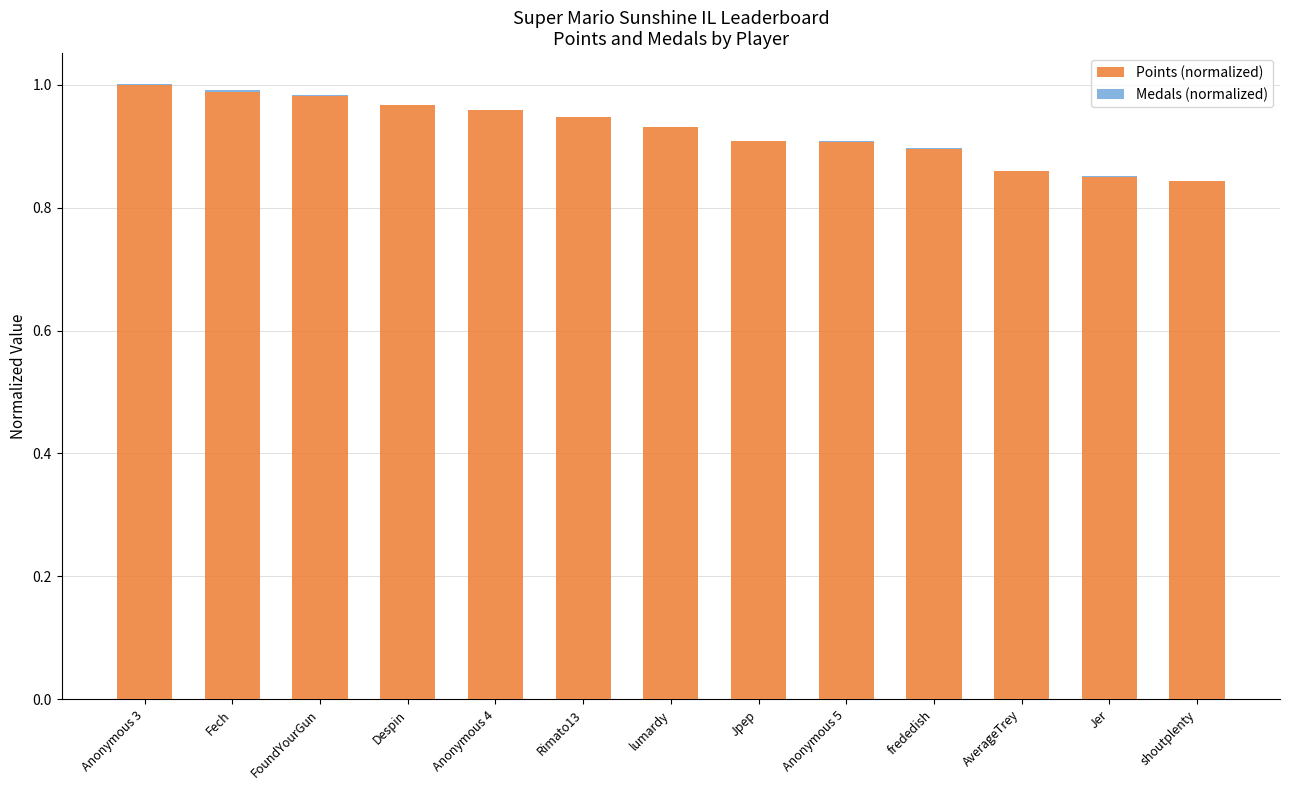

The Points (normalized) series shows 1.0 at Fech. True or false?

True